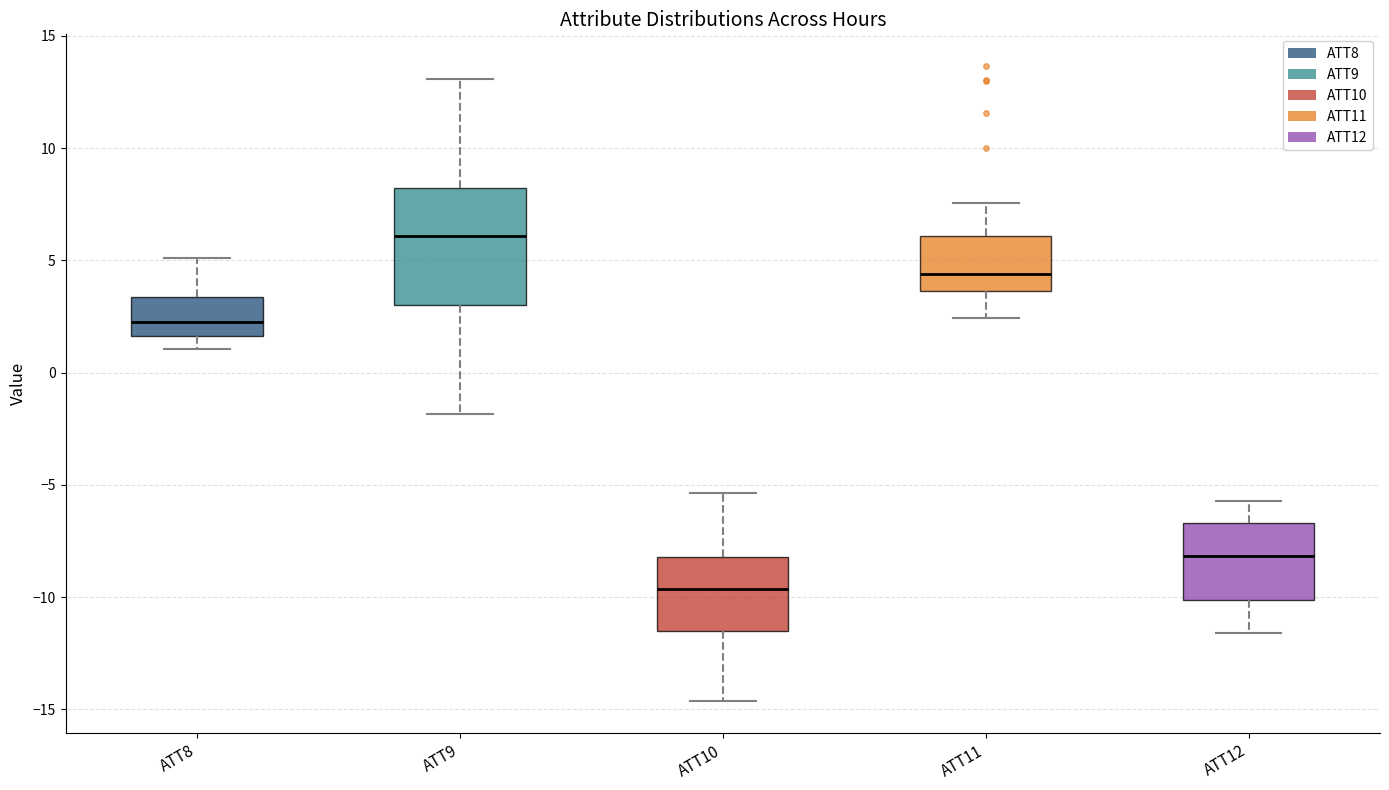

Where is the upper edge of the box for ATT9 on the y-axis? The values are not printed on the chart, so give them approximately, as read against the axis.

8.0